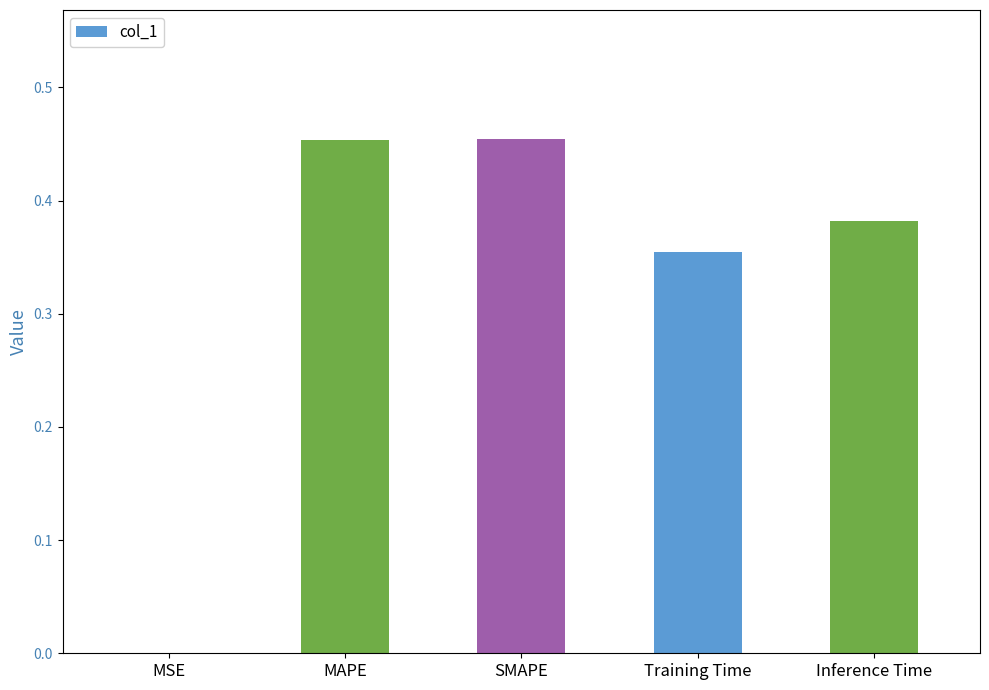

True or false: the data shows 0.1 at Inference Time.

False